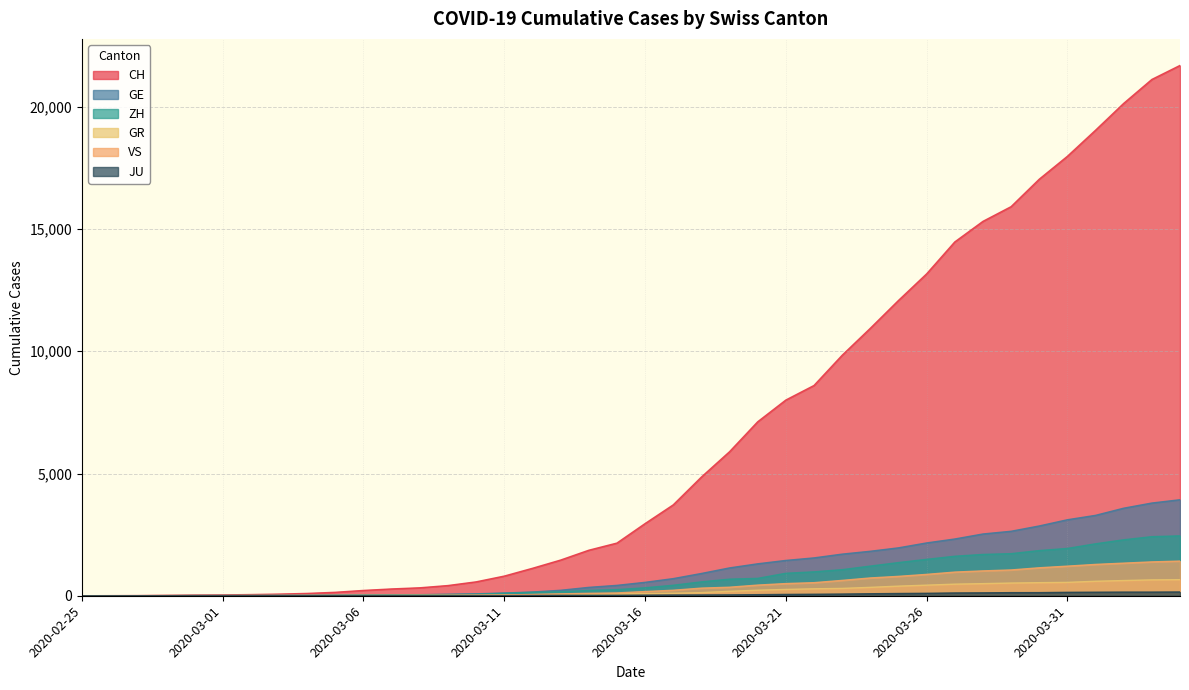

What position from the right is 2020-03-16?

20